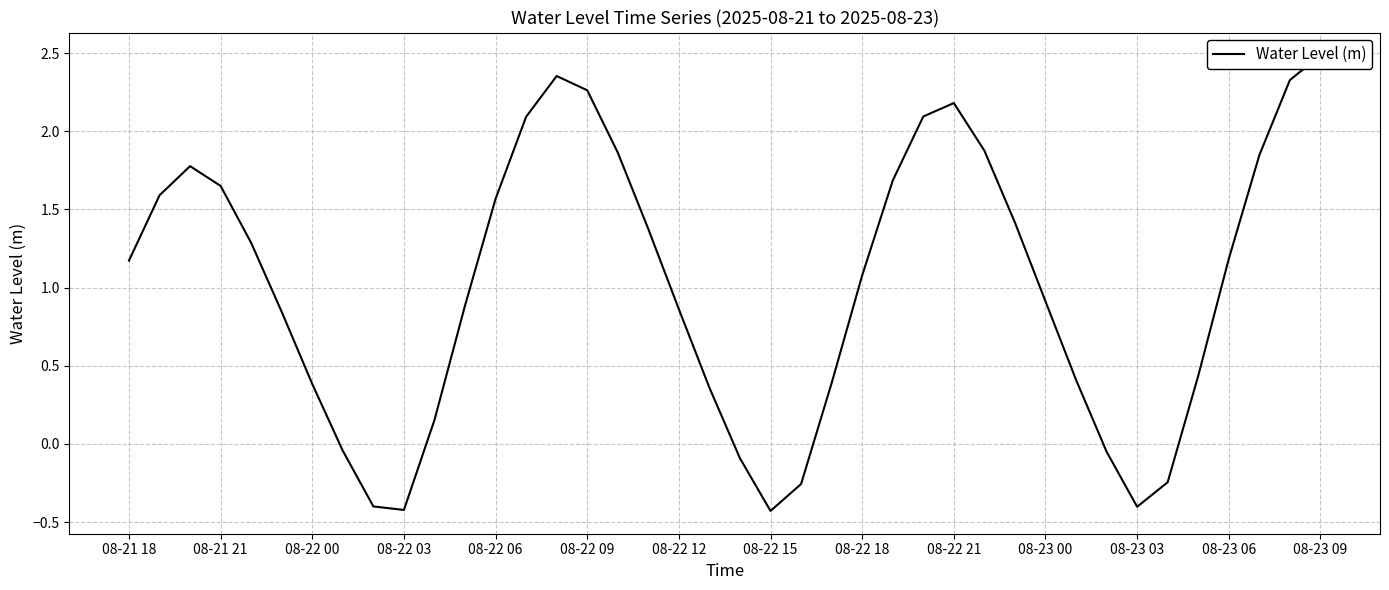

Where is the data nearest to the value 1?

08-22 18